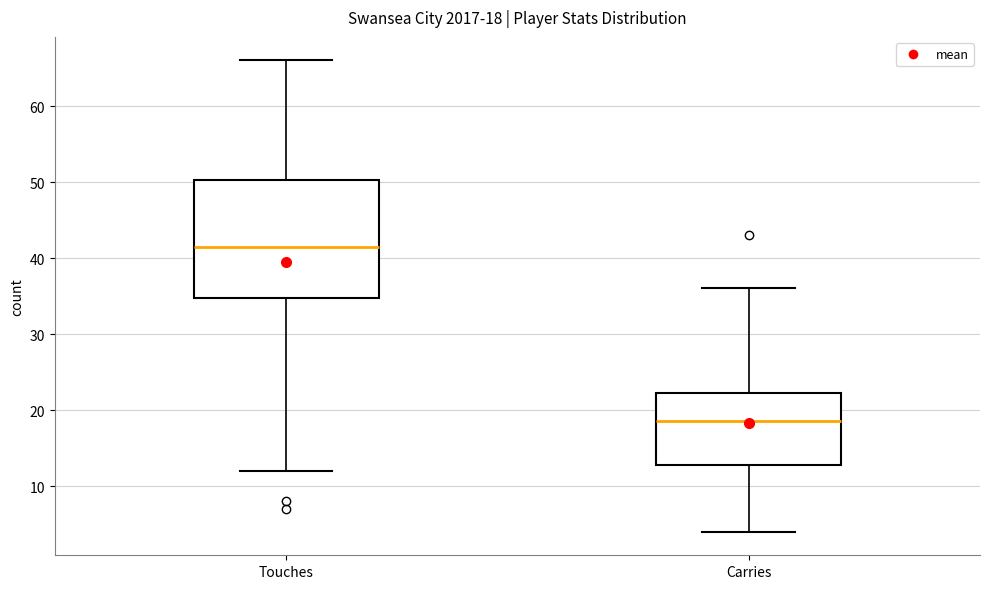

Which box is the tallest, from its lower edge to its upper edge?

Touches